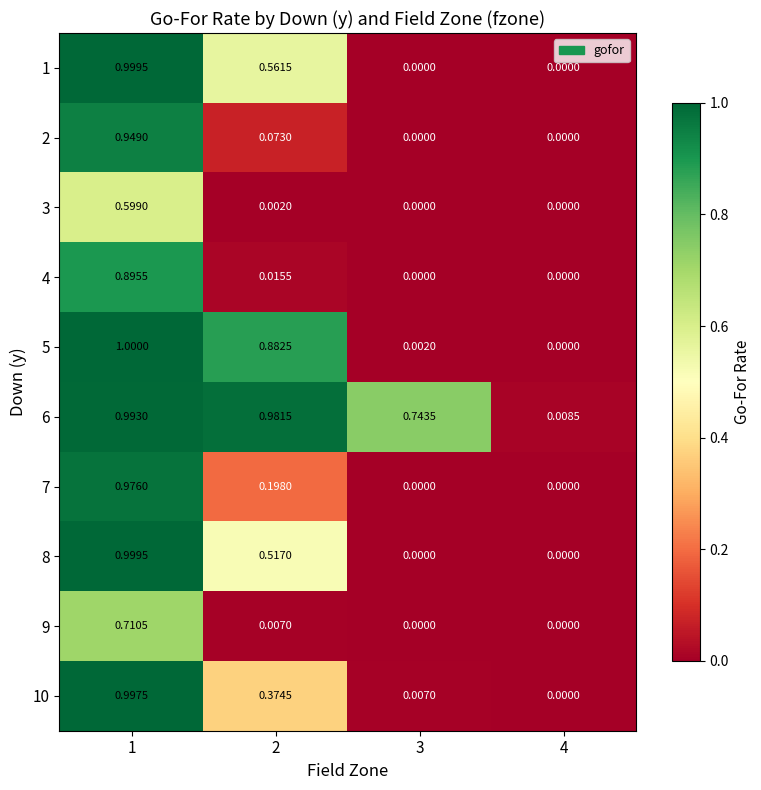

Read the 8 value at 1.

1.0